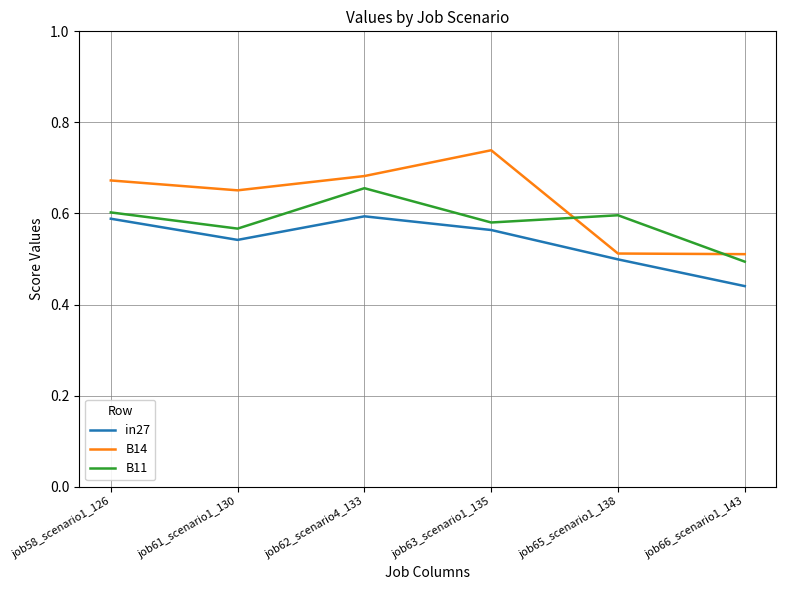

List the series in order of their peak value, lowest first.

in27, B11, B14